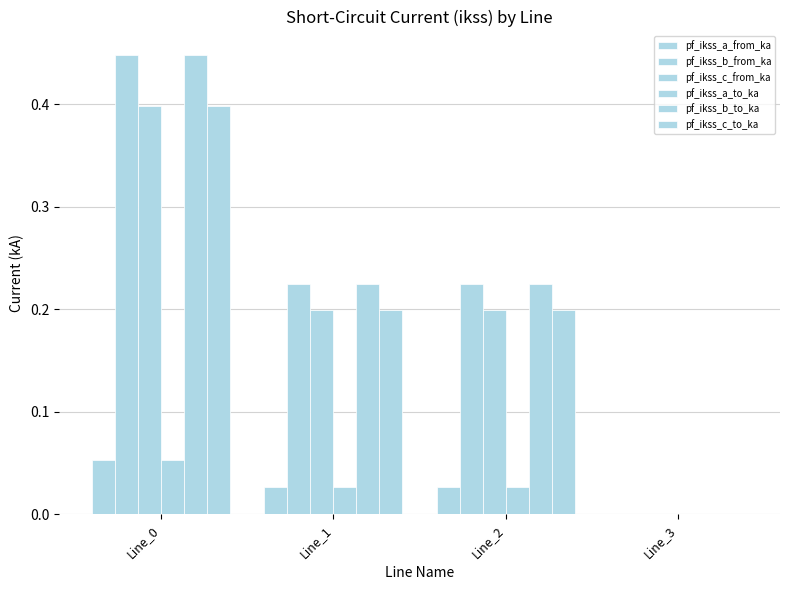

The pf_ikss_b_from_ka series shows 0.2 at Line_2. True or false?

True